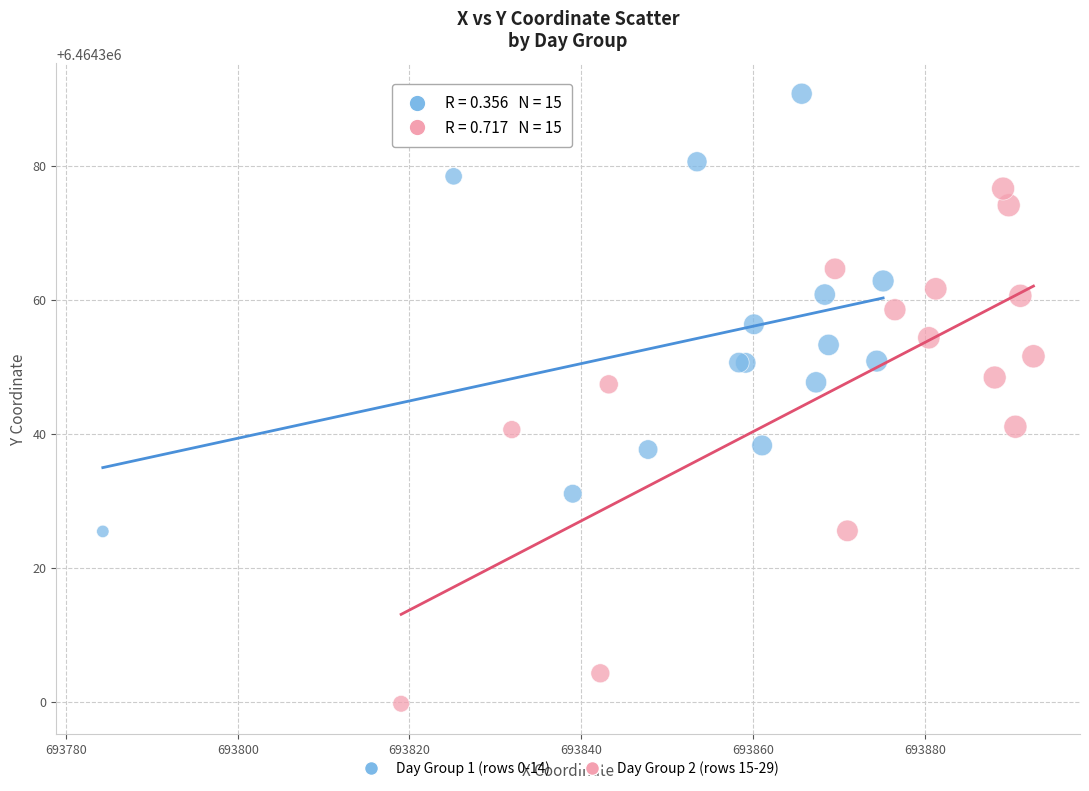

Which series reaches the minimum Y coordinate?

Day Group 2 (rows 15-29)